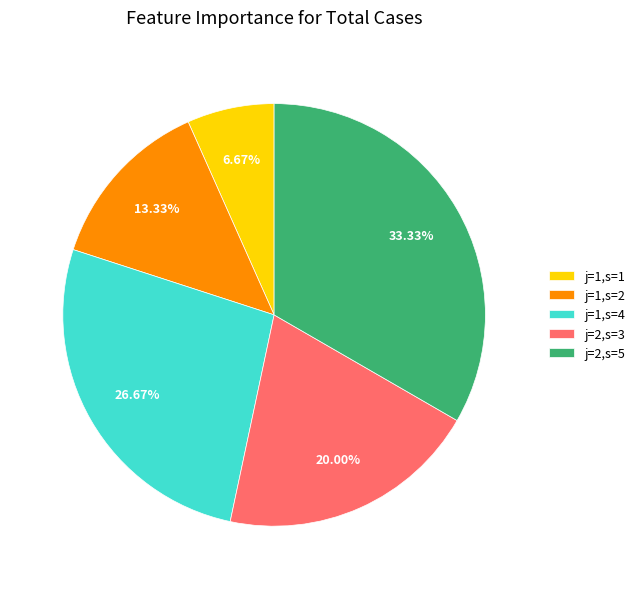

To the nearest percent, what portion does j=1,s=4 represent?

27%